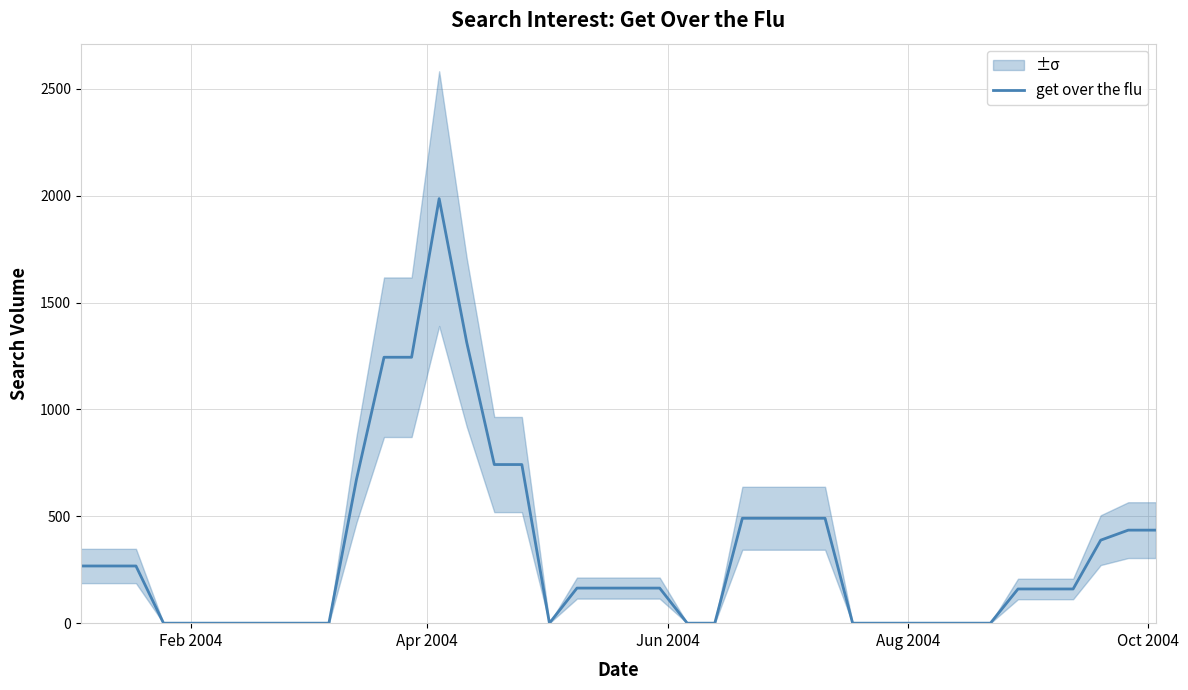

How many interior local peaks (higher than both neighbors) does the data have?

1